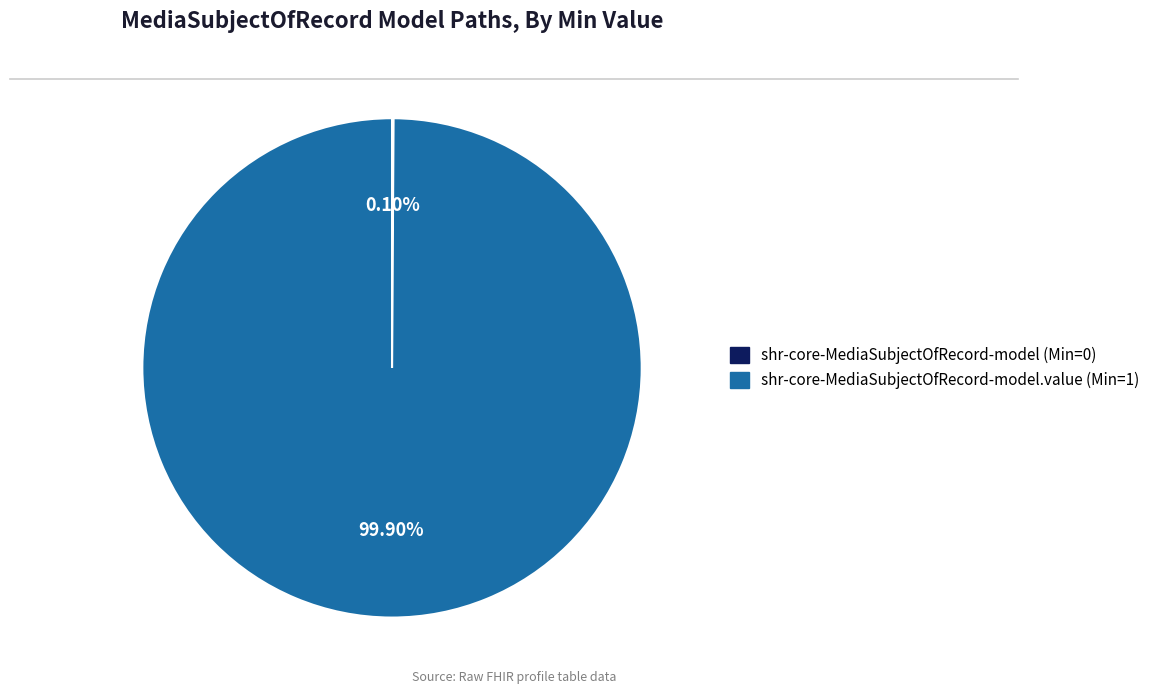

Does any single category account for the majority?

Yes